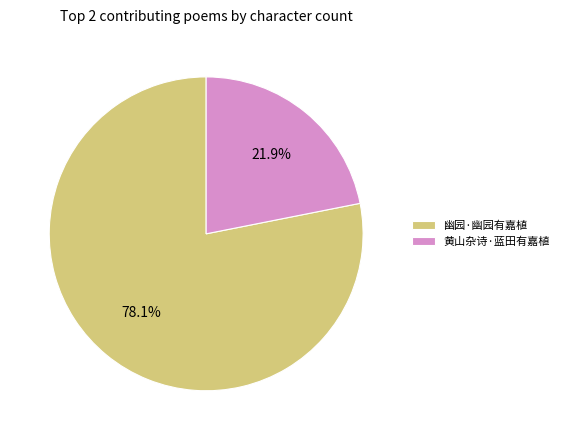

Which slice is the largest?

幽园·幽园有嘉植